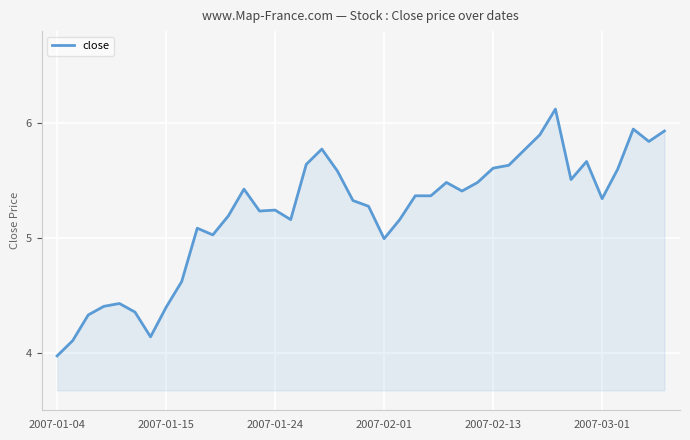

What is the greatest value displayed?

6.1